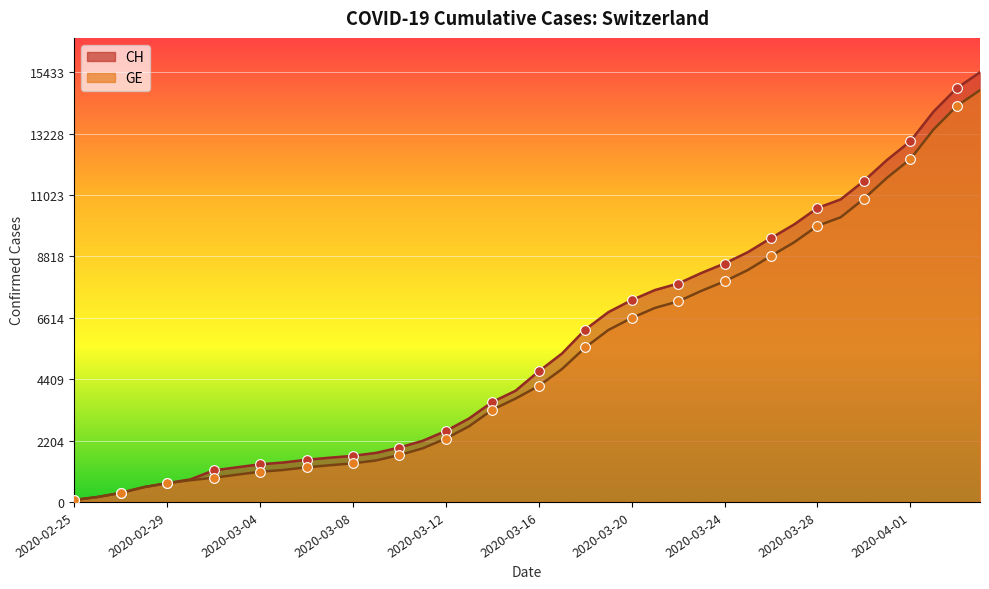

What is the approximate value of GE at 2020-04-01?

12313